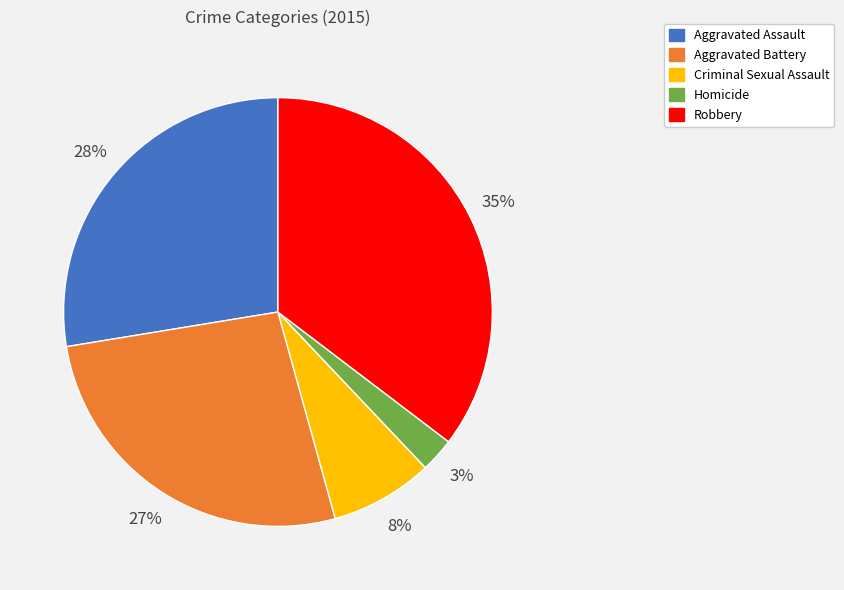

Rank the categories by value from lowest to highest.

Homicide, Criminal Sexual Assault, Aggravated Battery, Aggravated Assault, Robbery